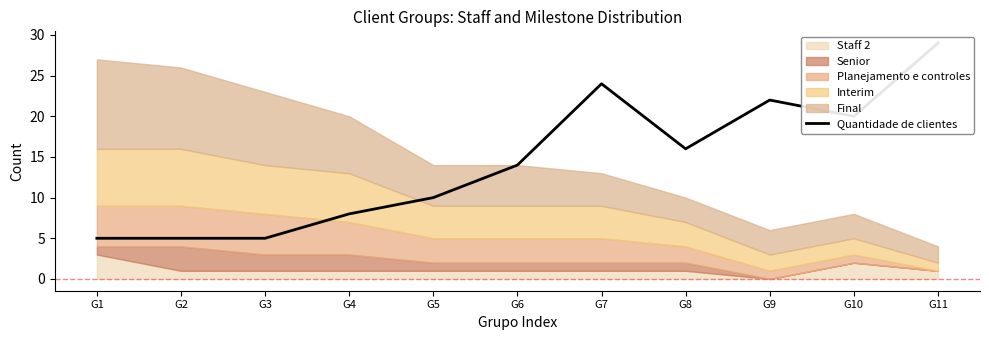

At which category does the chart reach its peak across all series?

G11